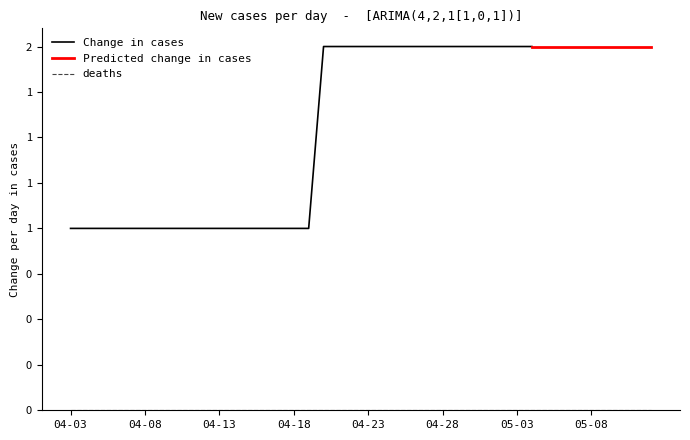

At which label is cases closest to 1?

2020-04-03